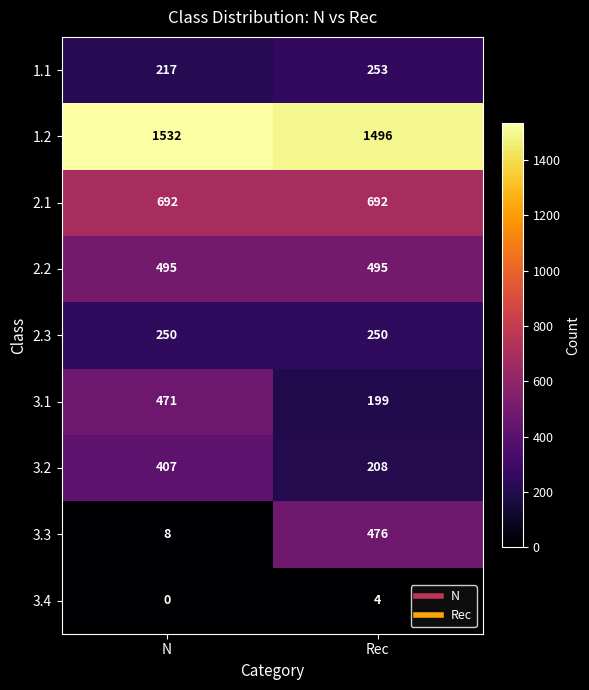

What is the approximate value of 2.1 at N?

692